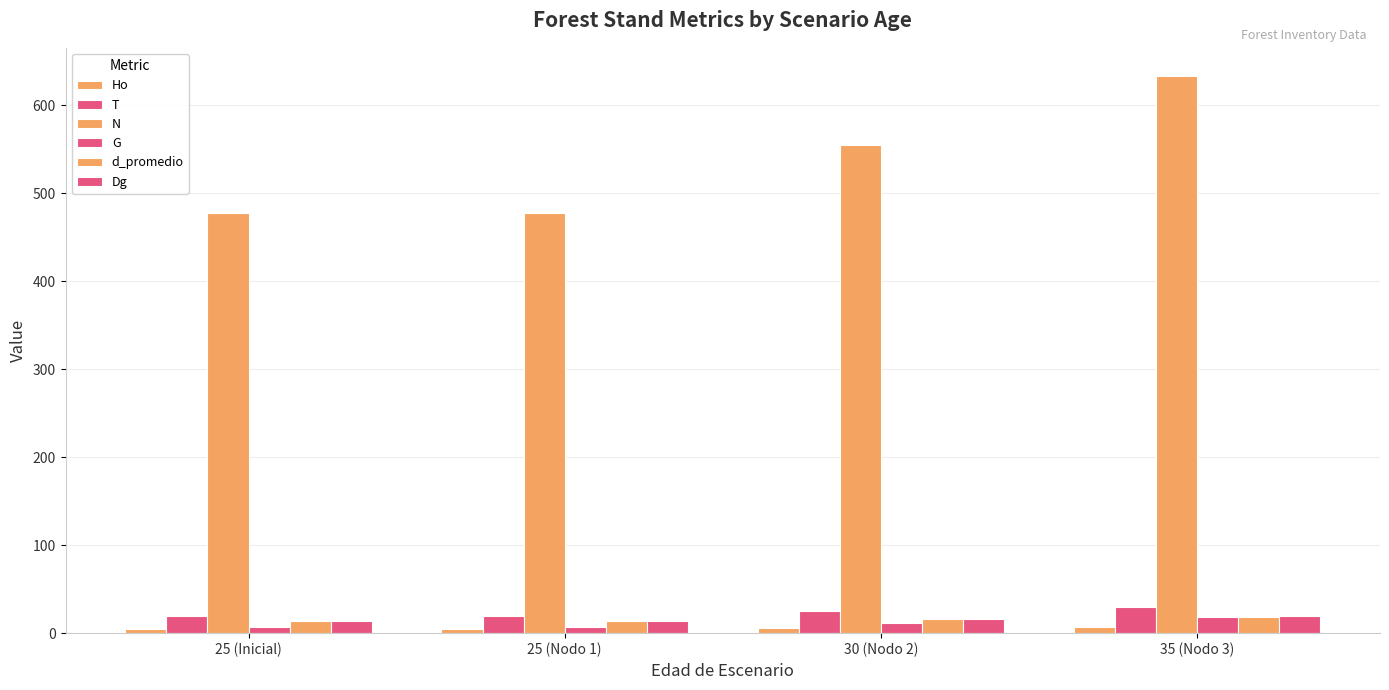

Where is N nearest to the value 555?

30 (Nodo 2)